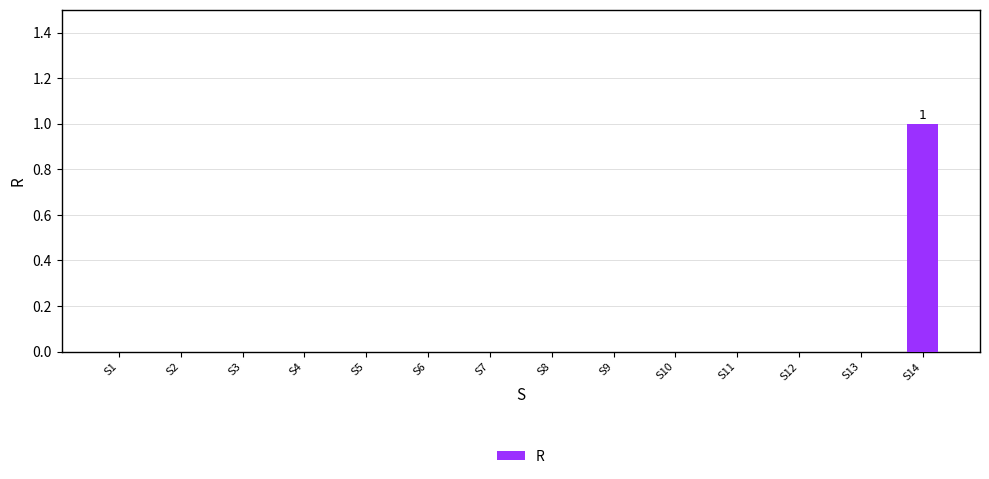

The chart shows a value of -1 at S12. True or false?

False